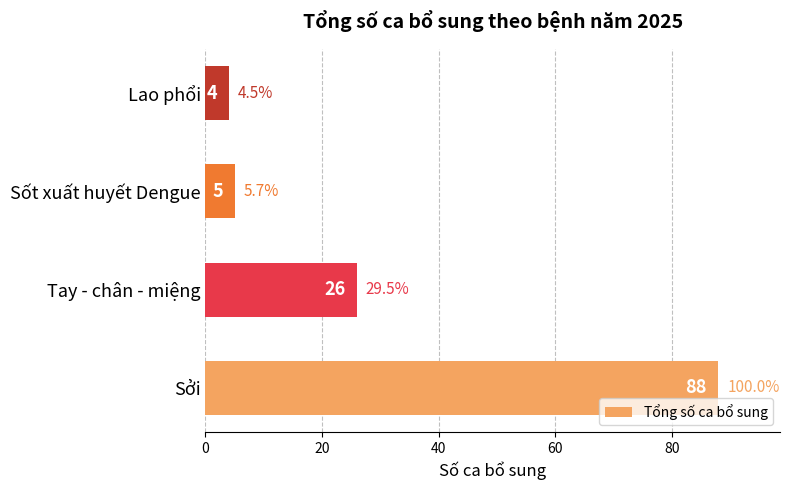

Reading bottom to top, transcribe all the data shown in this chart.

Sởi=88	Tay - chân - miệng=26	Sốt xuất huyết Dengue=5	Lao phổi=4